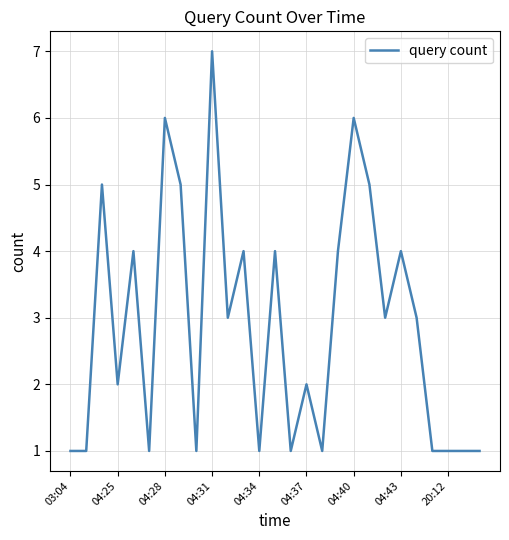

What is the difference between the maximum and minimum values?

6